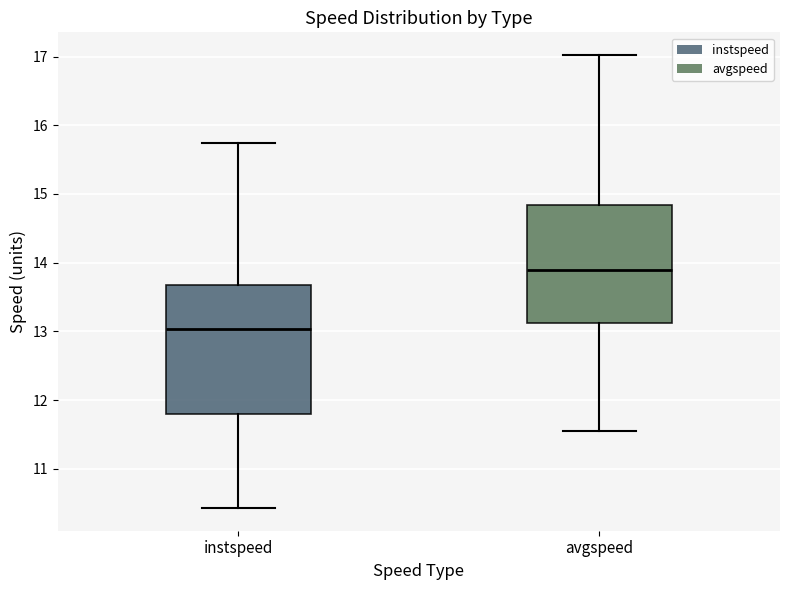

Where does the median line of the box for instspeed sit on the y-axis? The values are not printed on the chart, so give them approximately, as read against the axis.

13.0